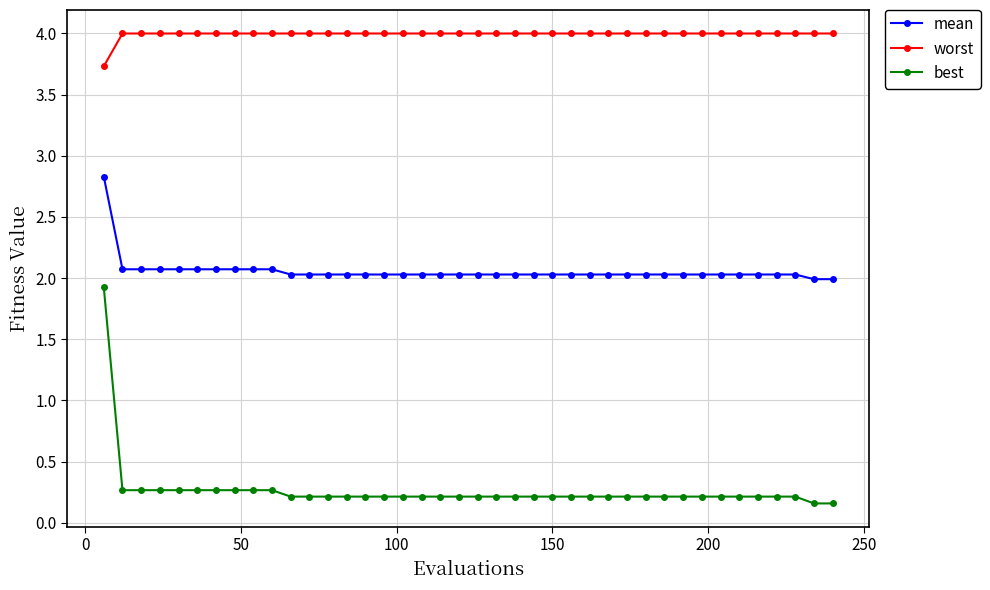

What is the difference between the maximum and minimum values in the worst series?

0.3